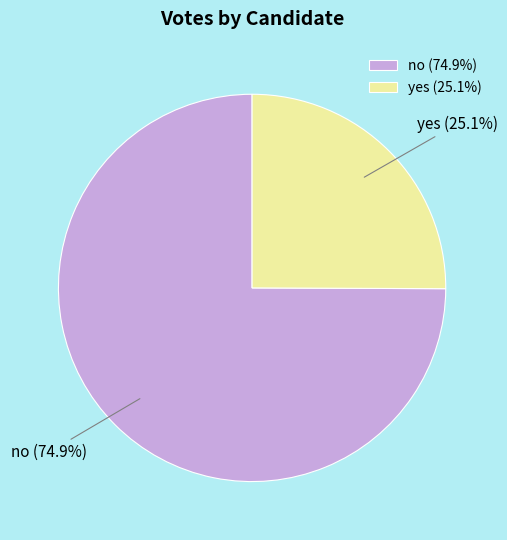

To the nearest percent, what is the difference between the no and yes slice percentages?

50%